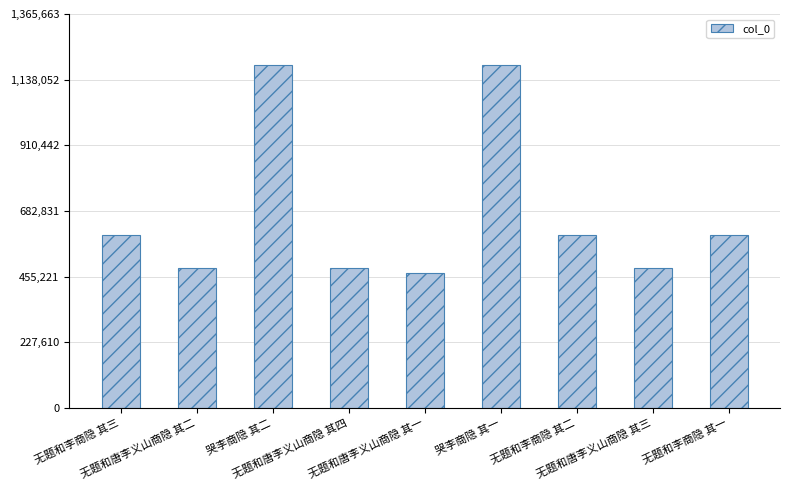

Are the bars horizontal?

No